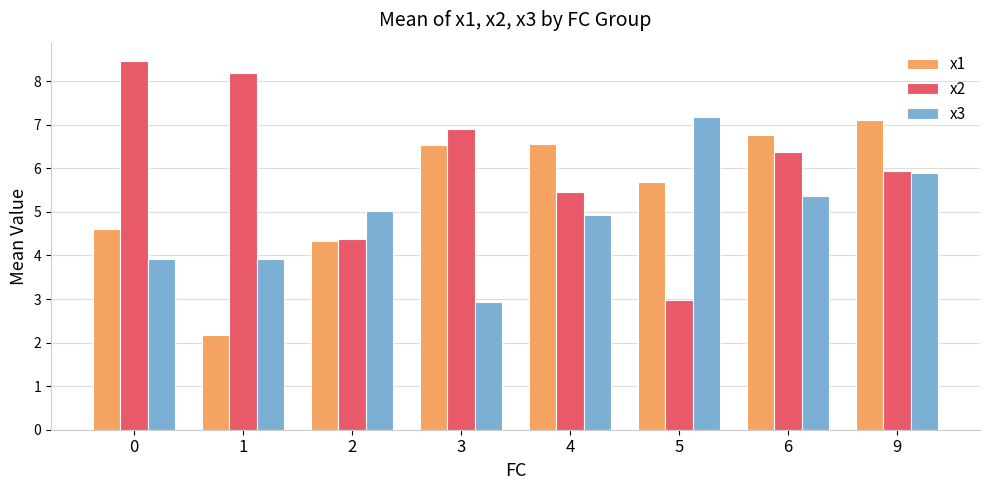

What is the sum of all x1 values?

43.8